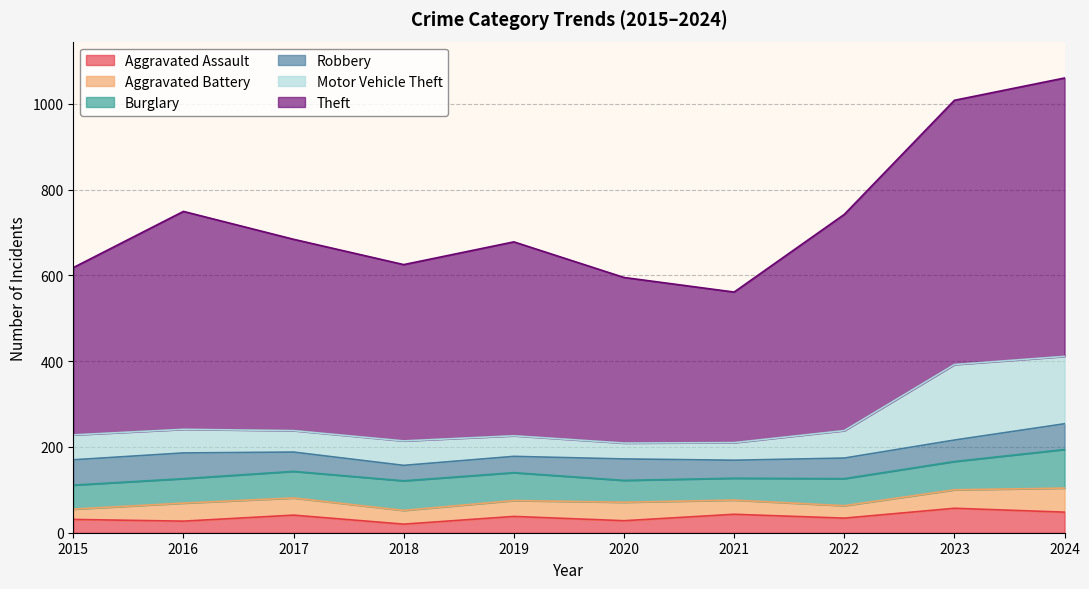

True or false: Aggravated Assault has a value of 14 at 2016.

False